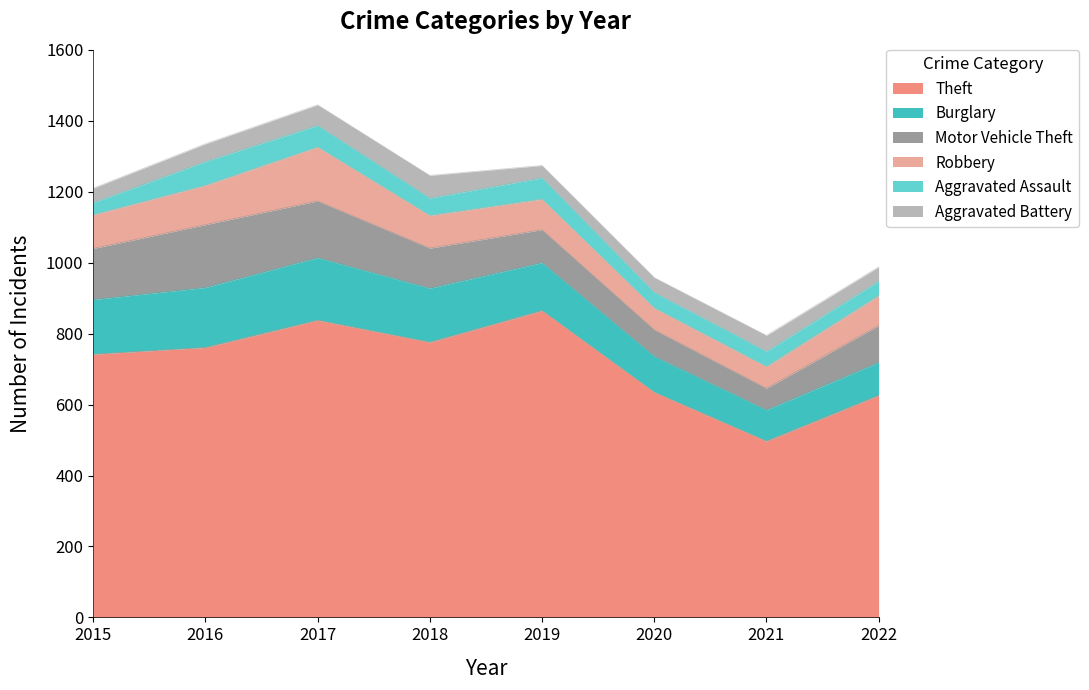

What is the sum of the Aggravated Assault values at 2017 and 2021?

104